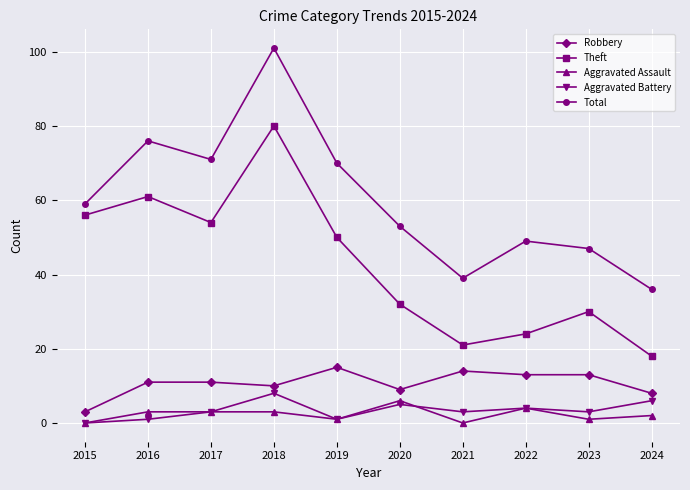

Does the chart have visible grid lines?

Yes